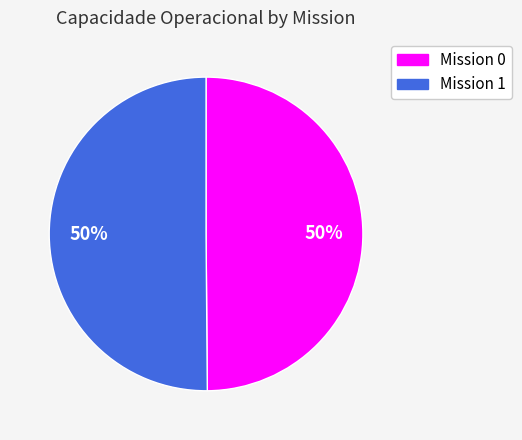

To the nearest percent, what is the average slice percentage?

50%